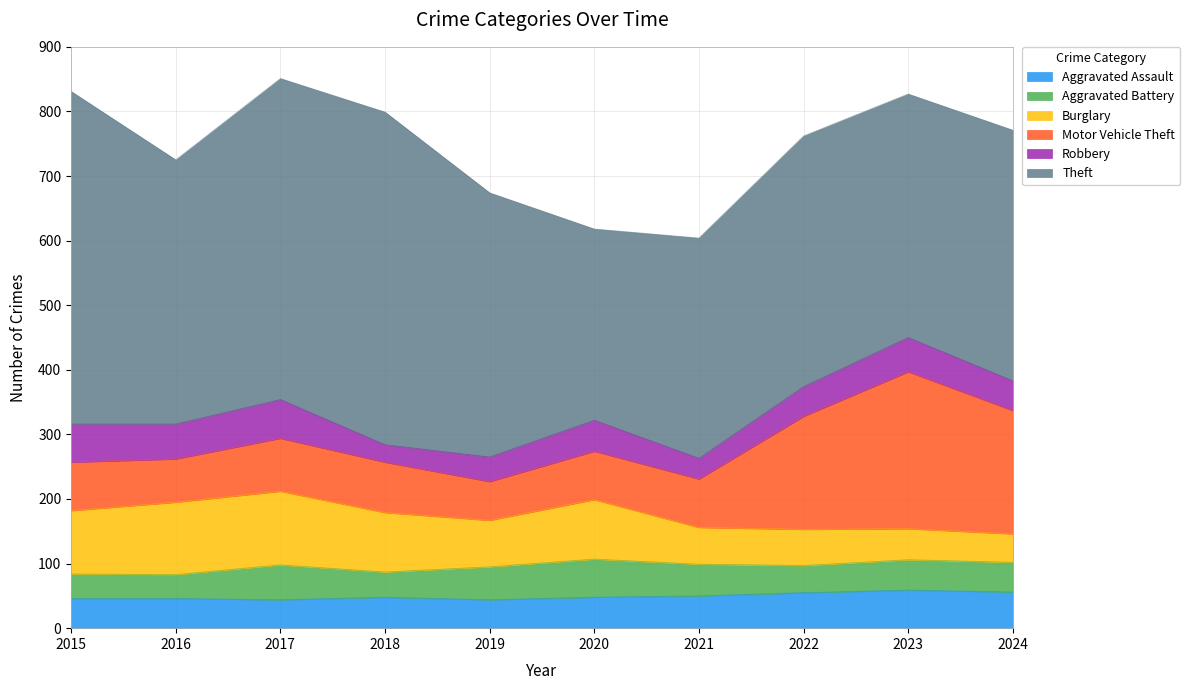

What is the lowest value of the Aggravated Battery series?

37